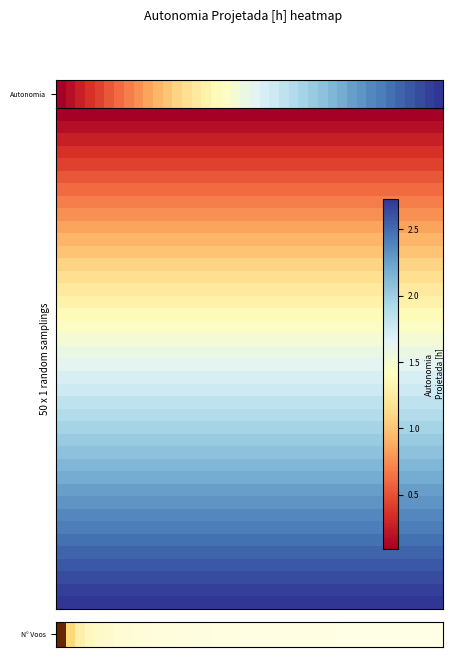

What is the sum of the values at 28 and 2?

2.4